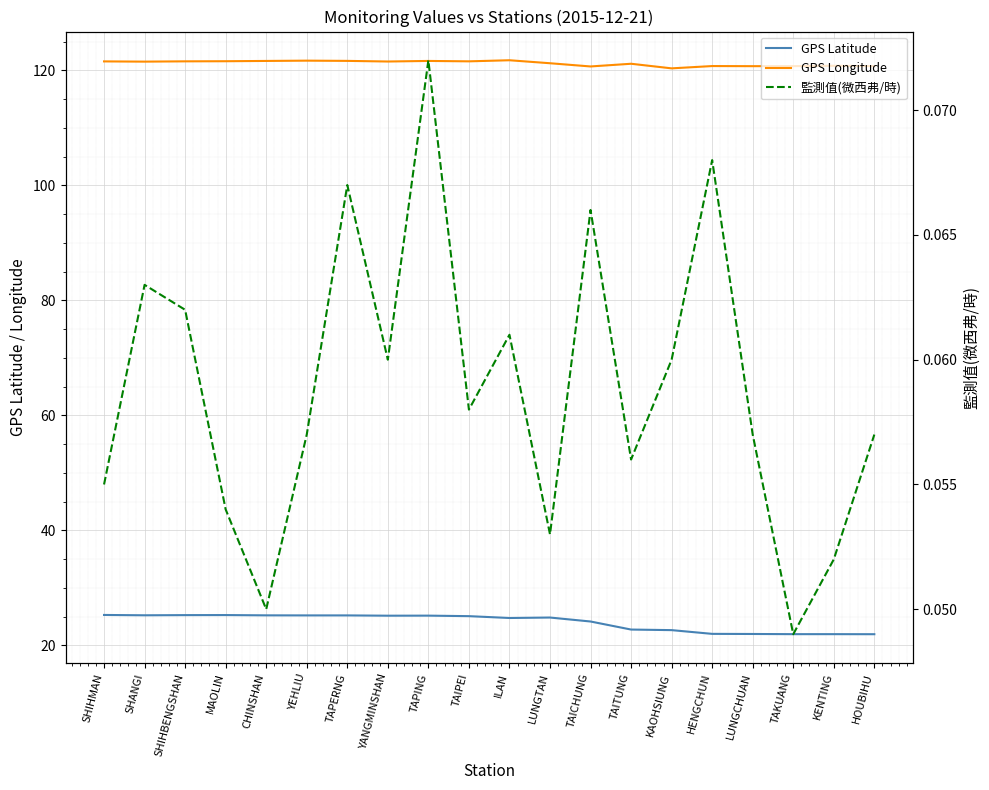

What position from the left is SHANGI?

2